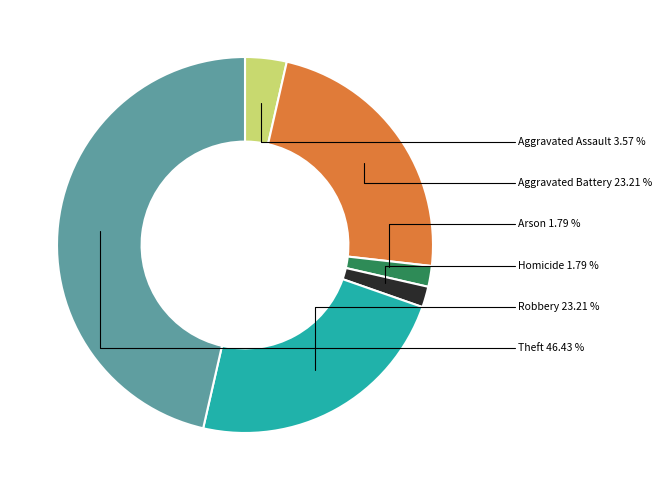

True or false: Aggravated Battery accounts for 33% of the total.

False